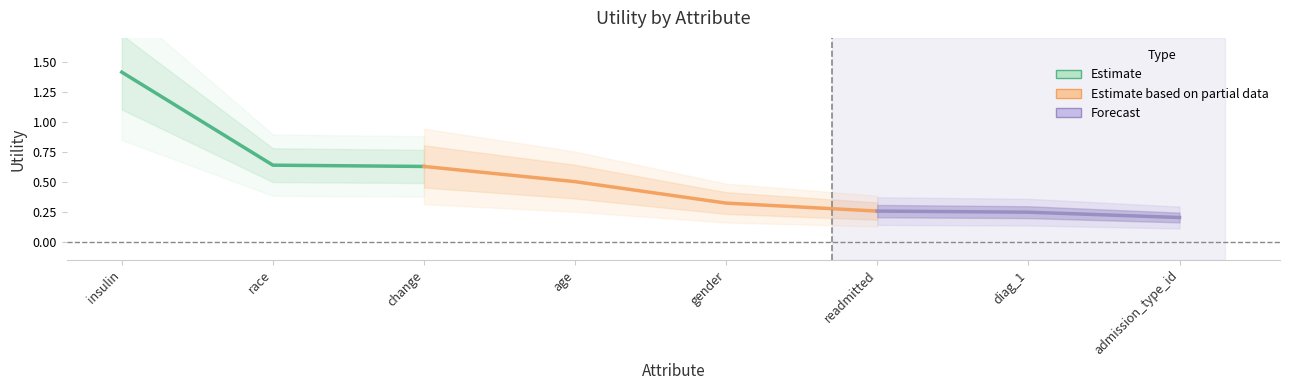

Between age and admission_type_id, which is larger?

age